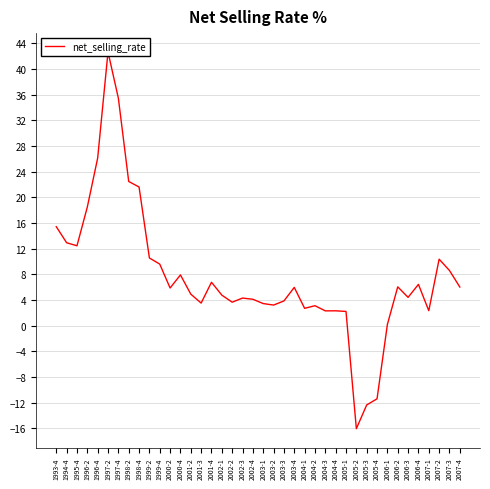

What is the label of the 29th point from the right?

2000-2